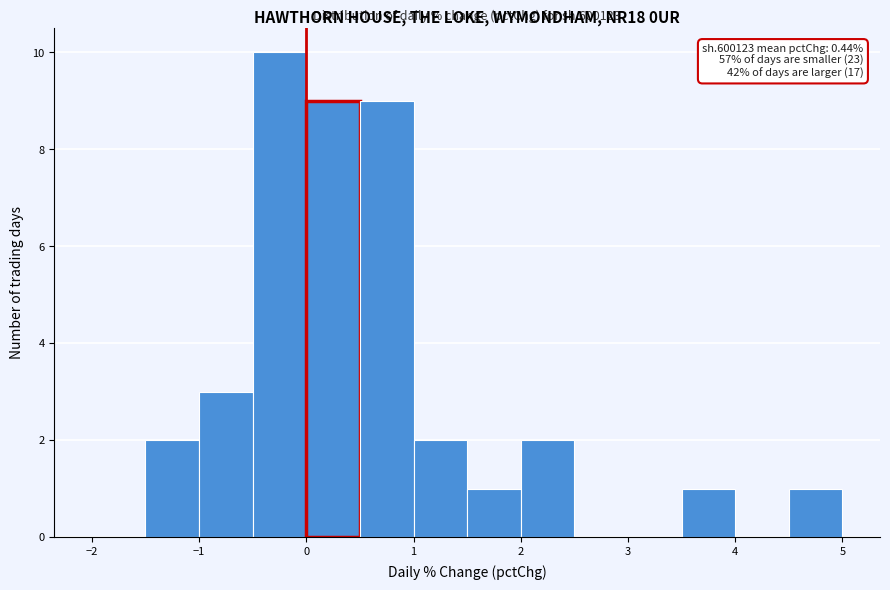

Which range on the x-axis has the tallest bar?

-0.5 to 0.0